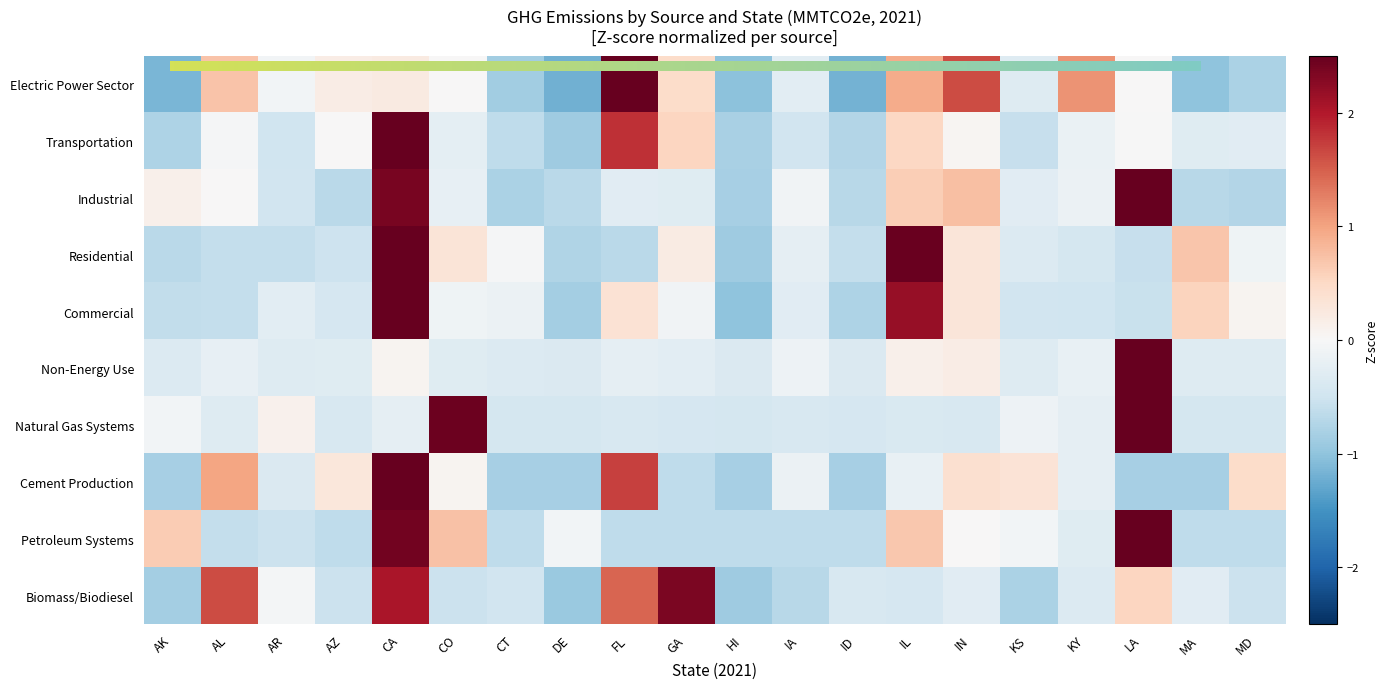

What is the sum of the Electric Power Sector values at CA and GA?

0.7